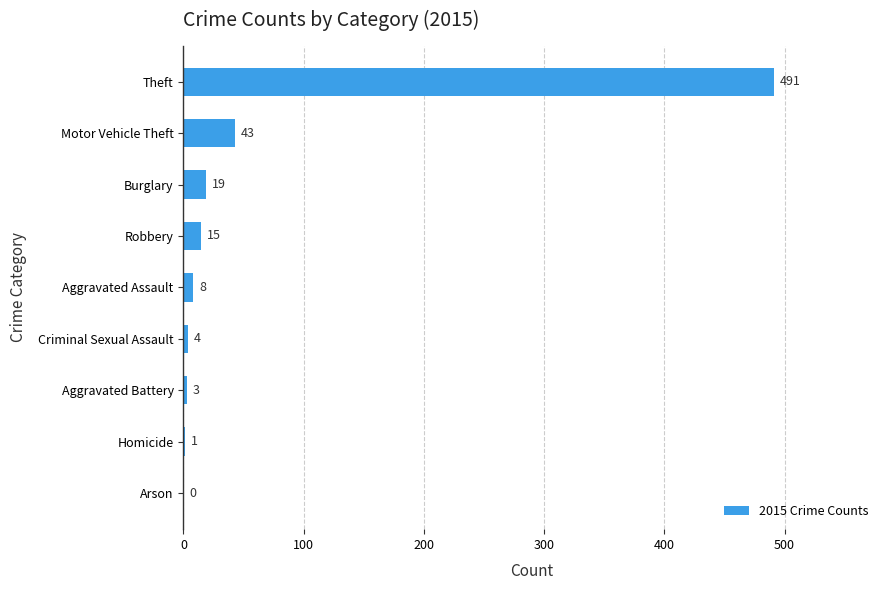

True or false: the data shows 3 at Aggravated Battery.

True